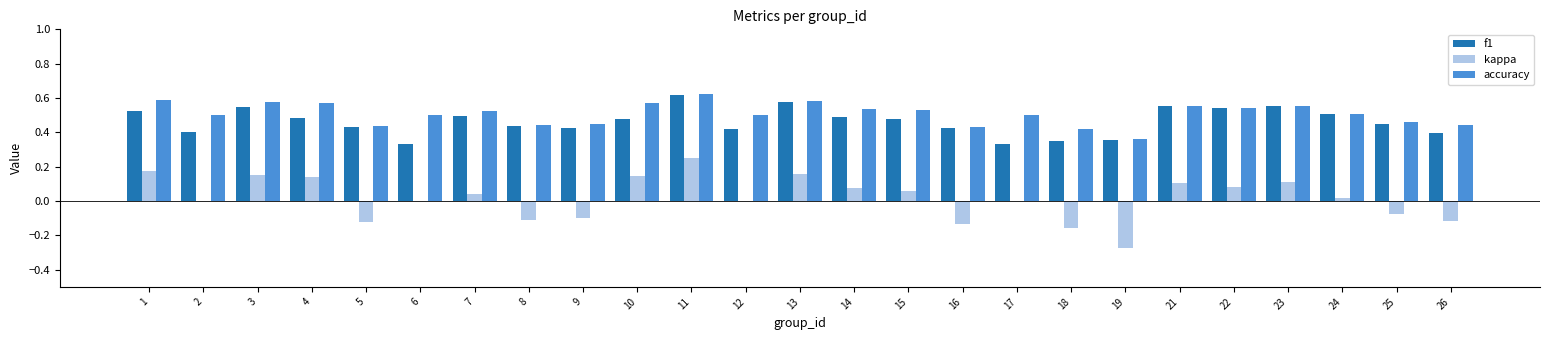

Which category has the highest value in the accuracy series?

11